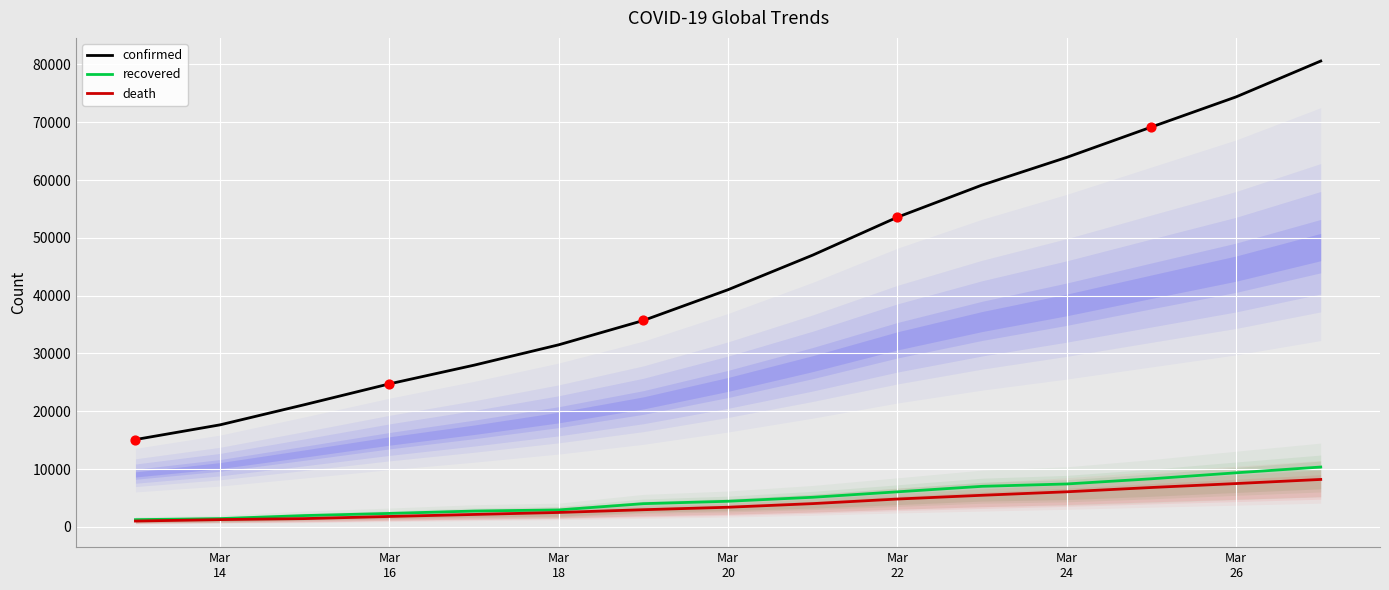

What are all the series names shown in the legend?

confirmed, recovered, death